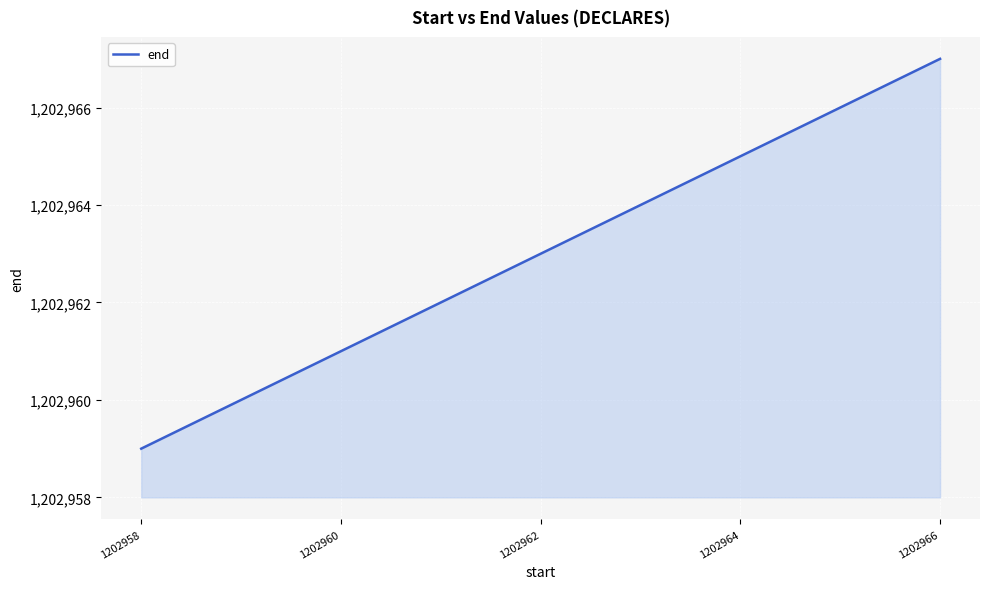

Rank the categories by value from lowest to highest.

1202958, 1202960, 1202962, 1202964, 1202966